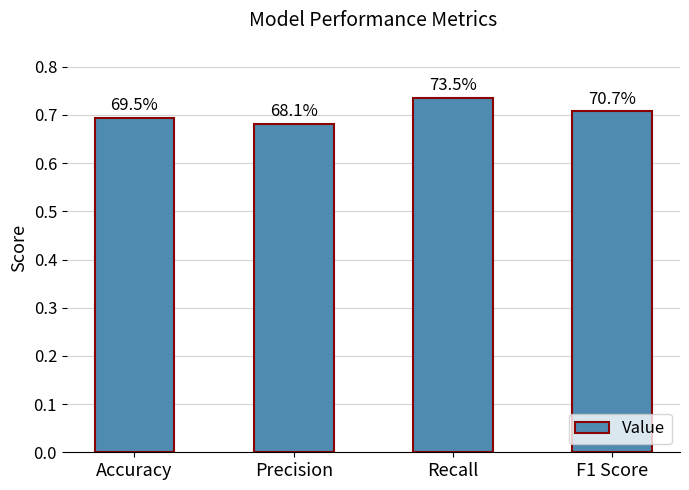

What is the sum of the values at F1 Score and Accuracy?

1.4